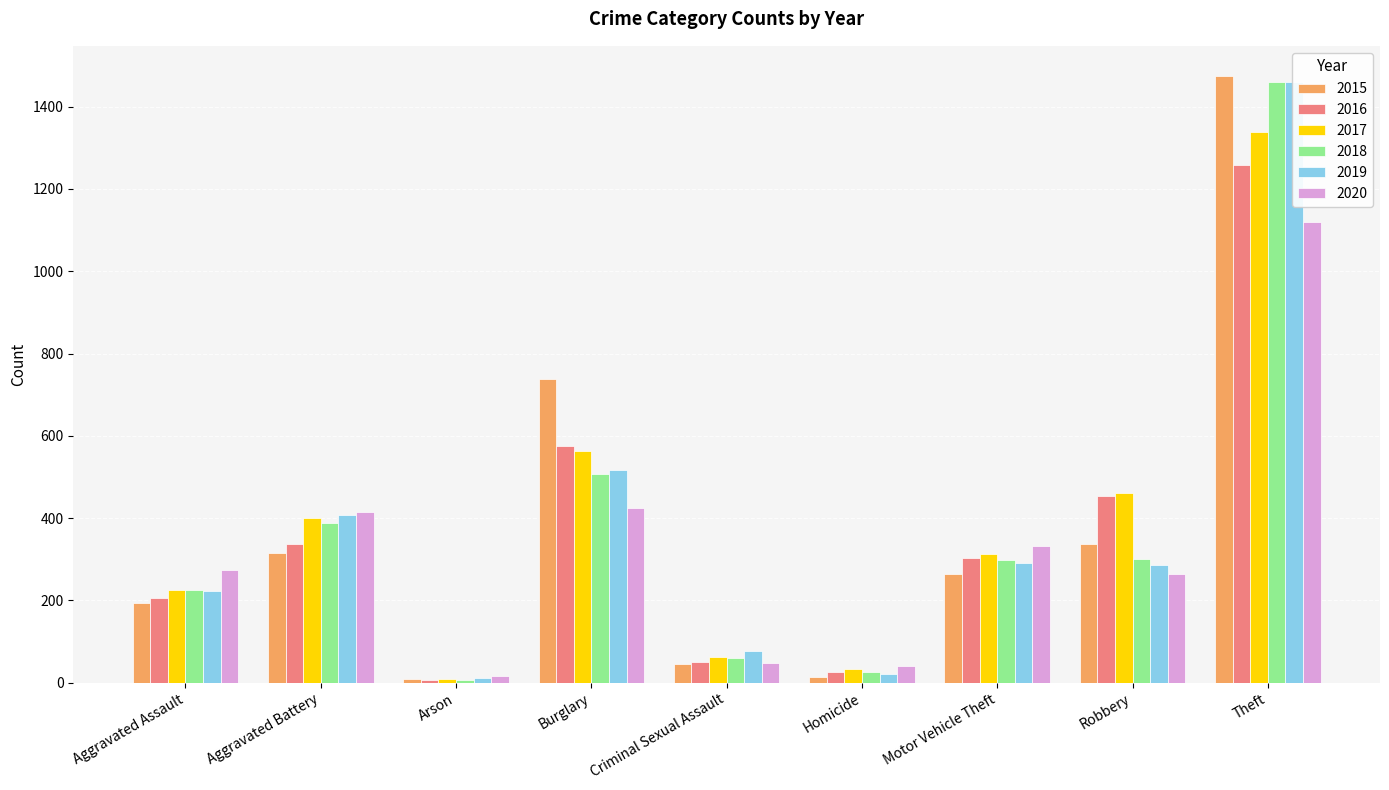

The value of 2015 at Homicide is 15. True or false?

True